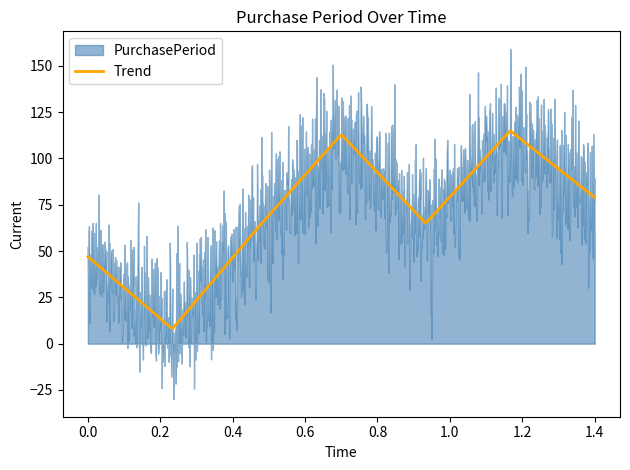

What is the lowest value of the Trend series?

8.2